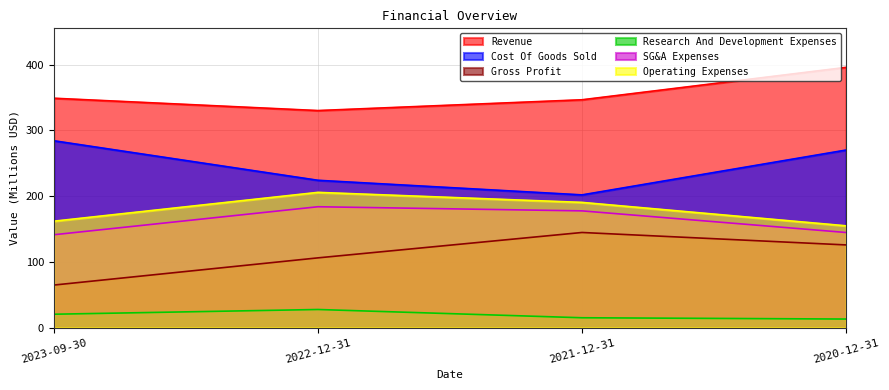

What is the difference between the highest and lowest values at 2021-12-31?

331.6